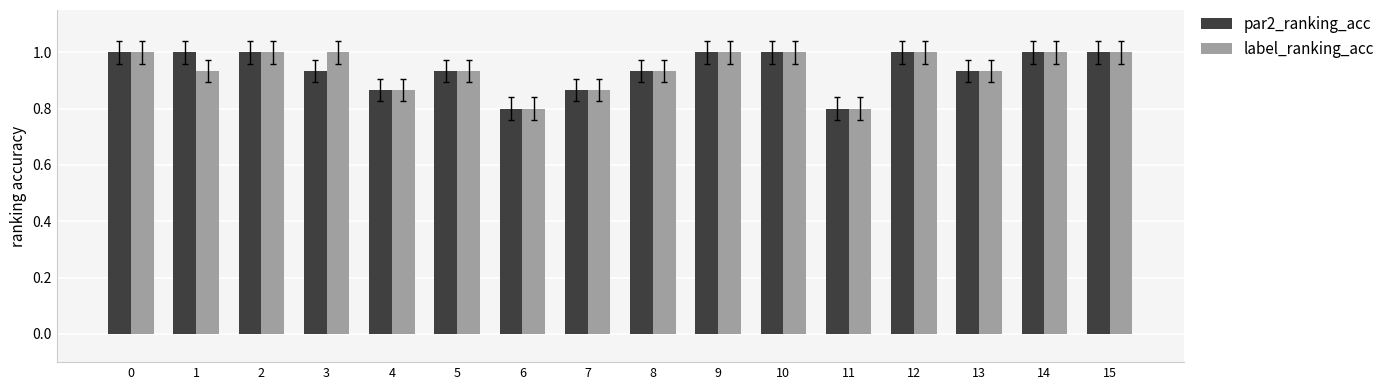

How many label_ranking_acc values are between 0 and 1?

16